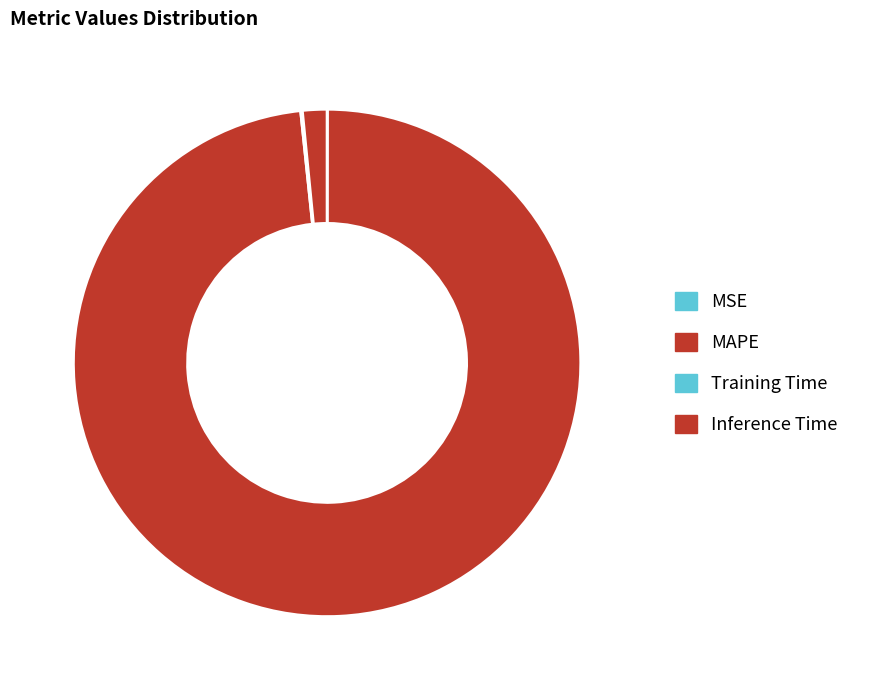

What is the change in value from Training Time to Inference Time?

+0.9